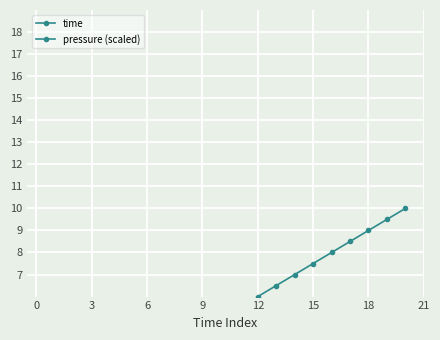

Rank the series by their average value, from lowest to highest.

pressure (scaled), time